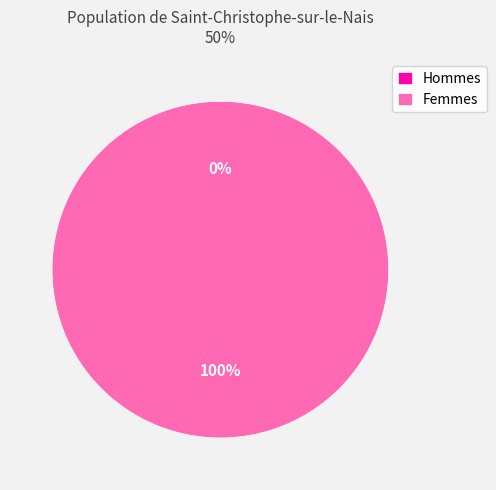

Is it true that 1515773217 is 100% of the pie?

True